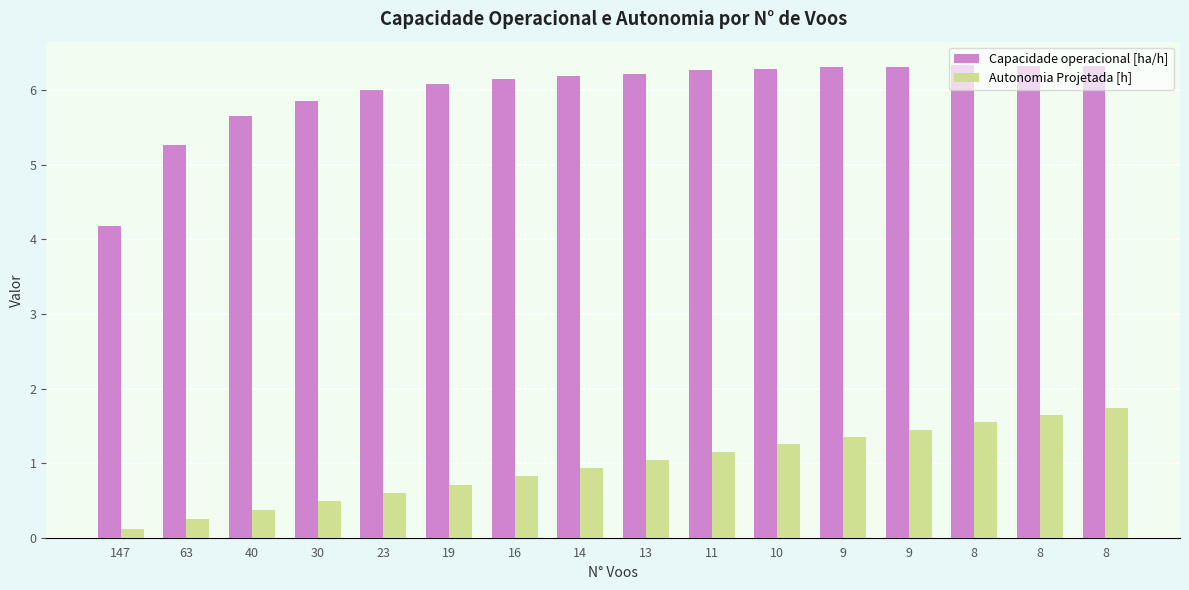

What are all the series names shown in the legend?

Capacidade operacional [ha/h], Autonomia Projetada [h]